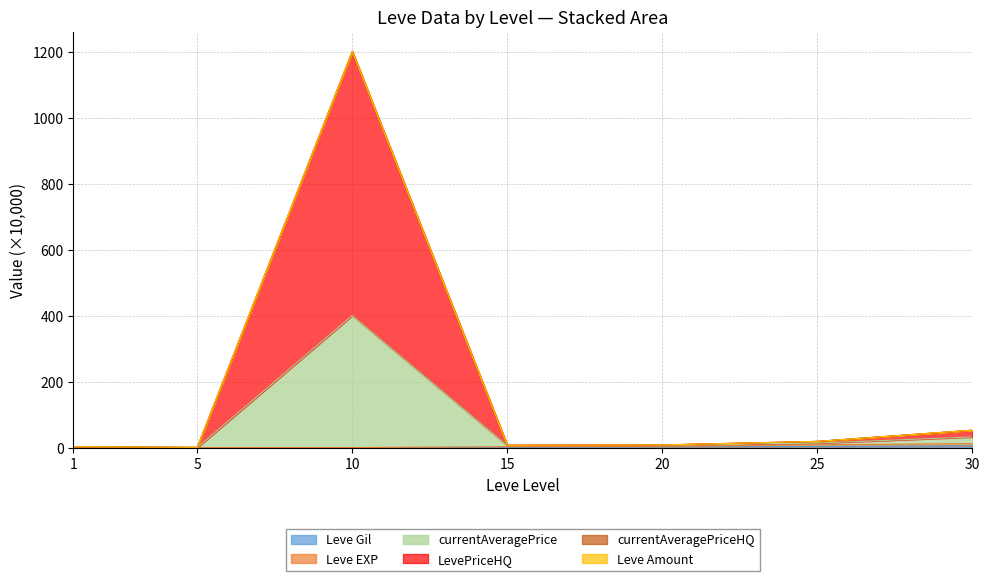

At which category is the sum across all series the highest?

10